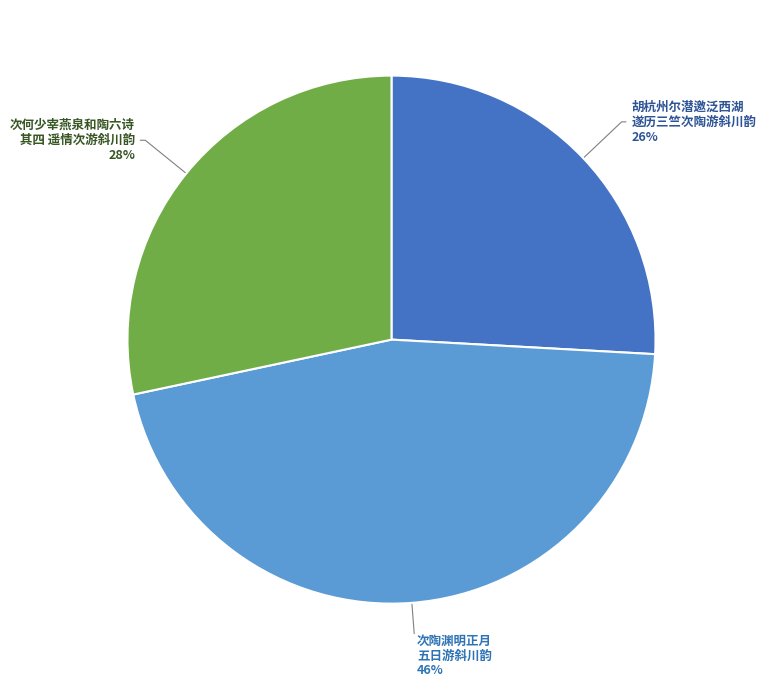

Does any single category account for the majority?

No